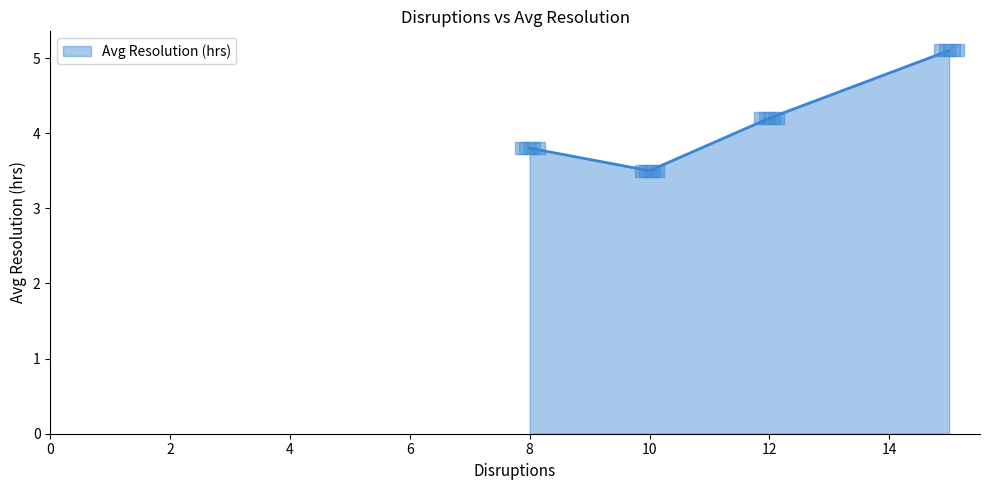

What is the maximum value for Avg Resolution (hrs)?

5.1